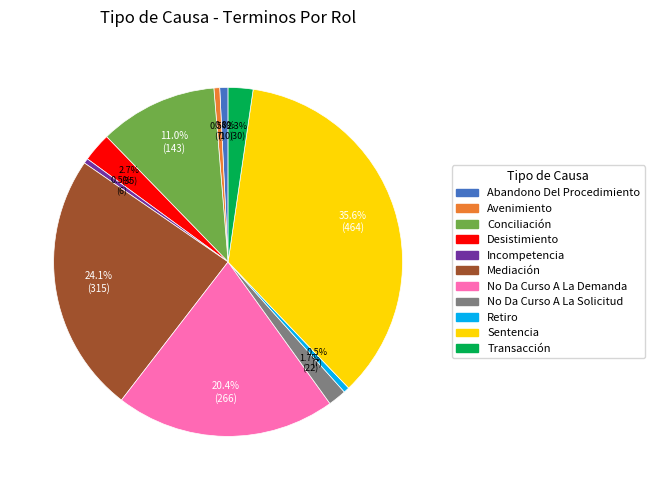

To the nearest percent, what portion does Conciliación represent?

11%